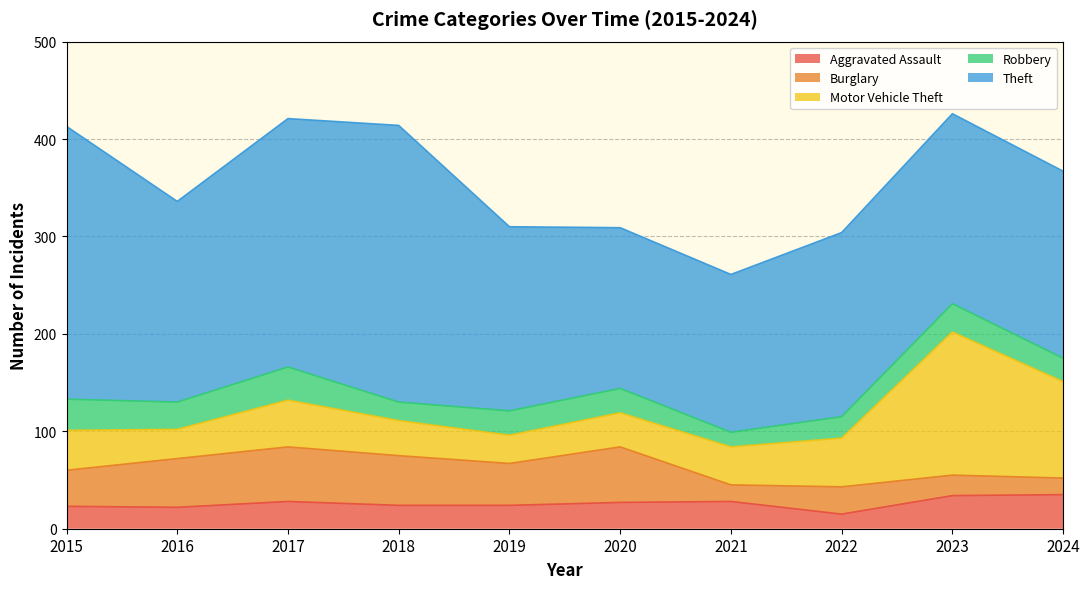

Does the chart display data point markers on the line(s)?

No